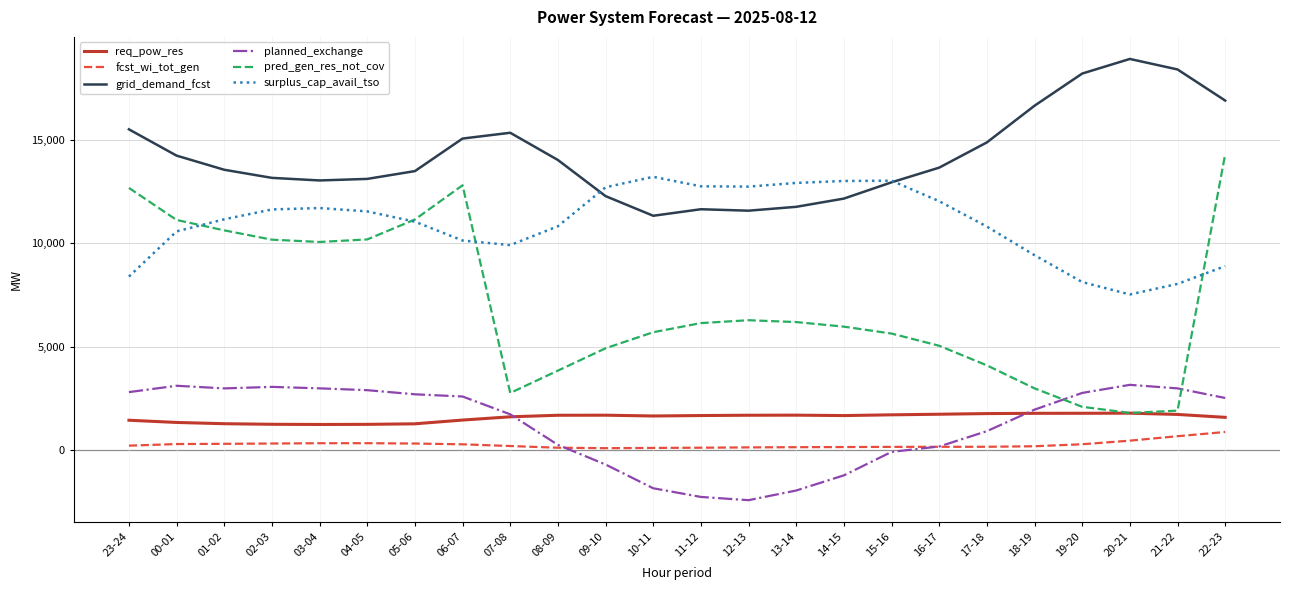

What is the spread (max minus min) of values at 14-15?

14244